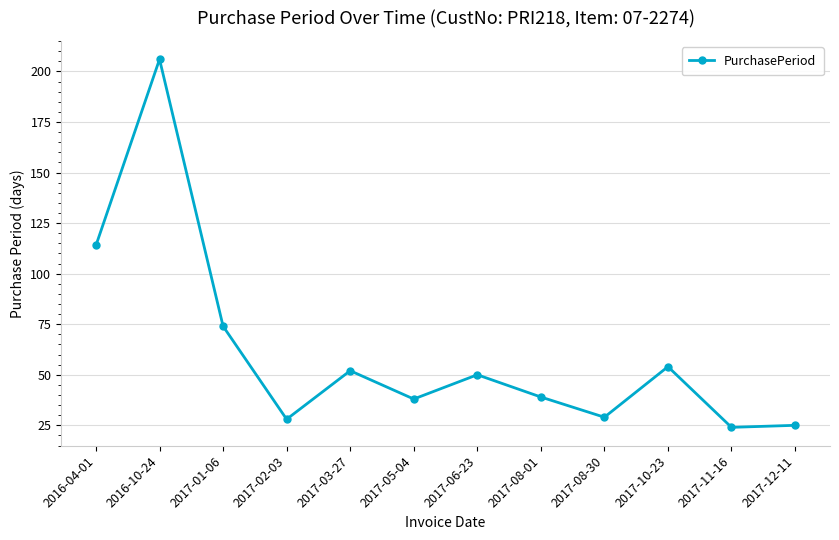

How many series are shown in this chart?

1